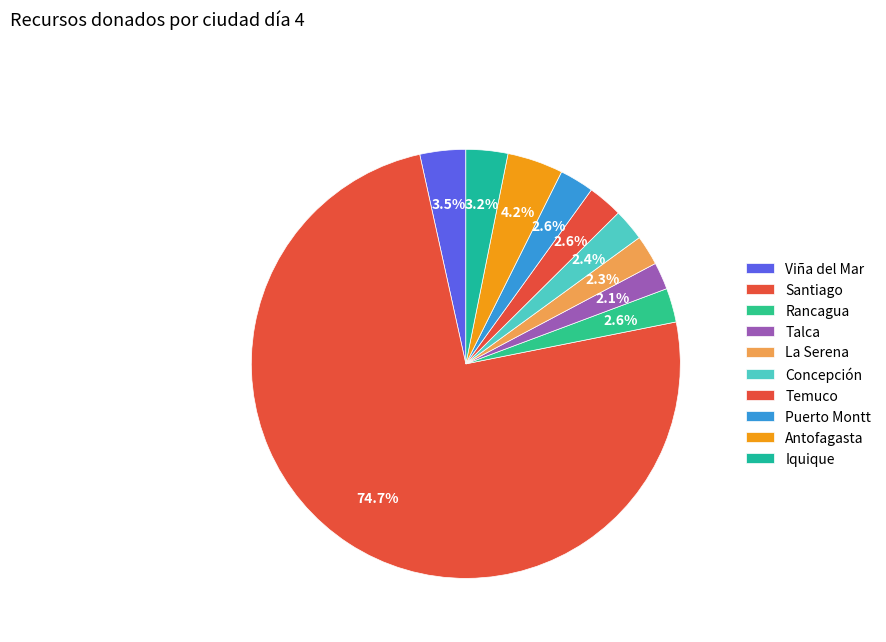

How many segments does this pie chart have?

10